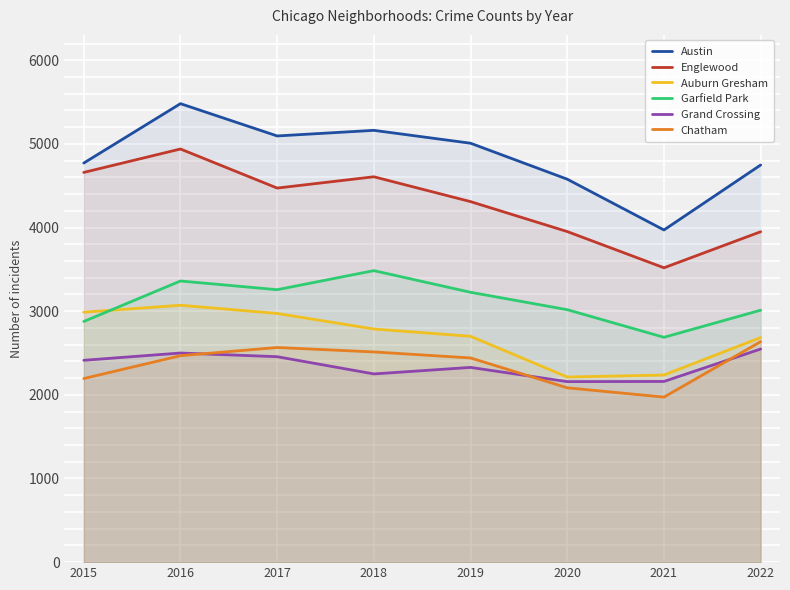

Which category has the highest value in the Auburn Gresham series?

2016